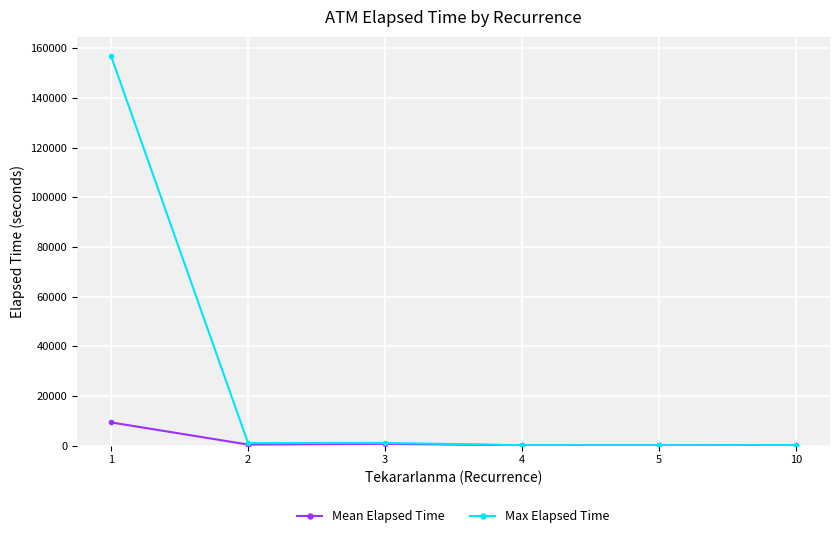

List the series in order of their peak value, highest first.

Max Elapsed Time, Mean Elapsed Time